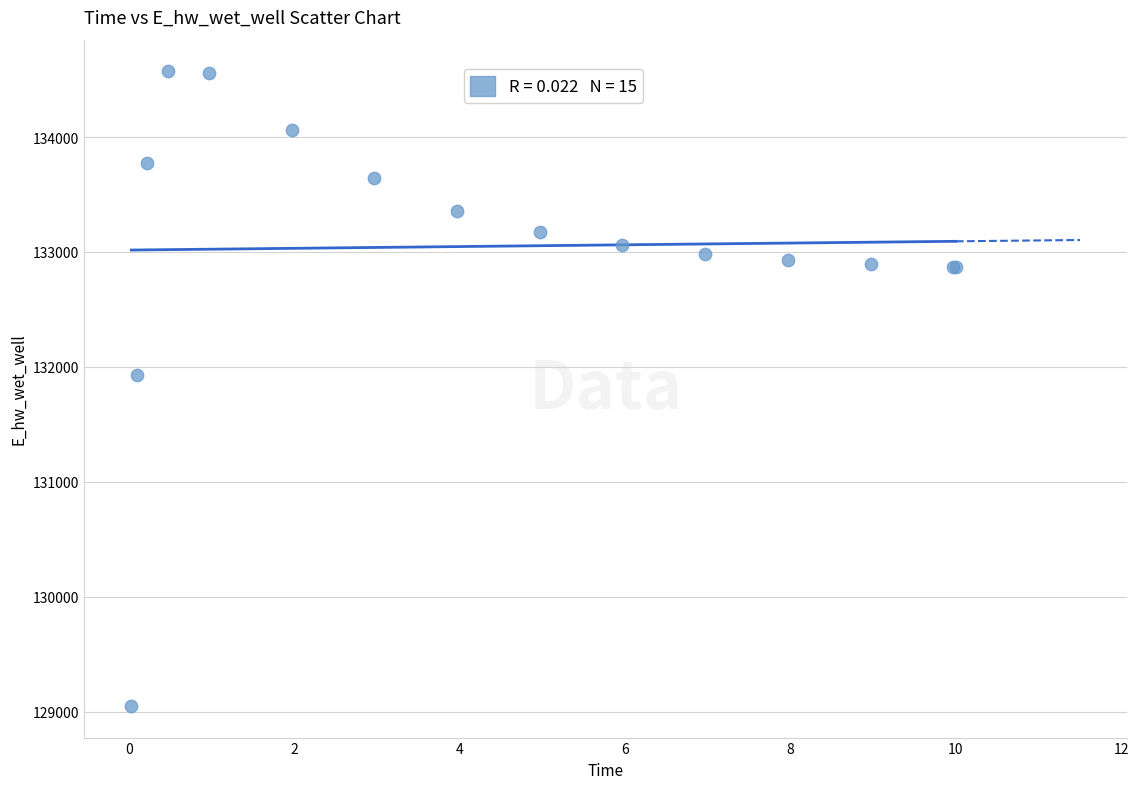

What Y value in the scatter plot is closest to 131810?

131930.6